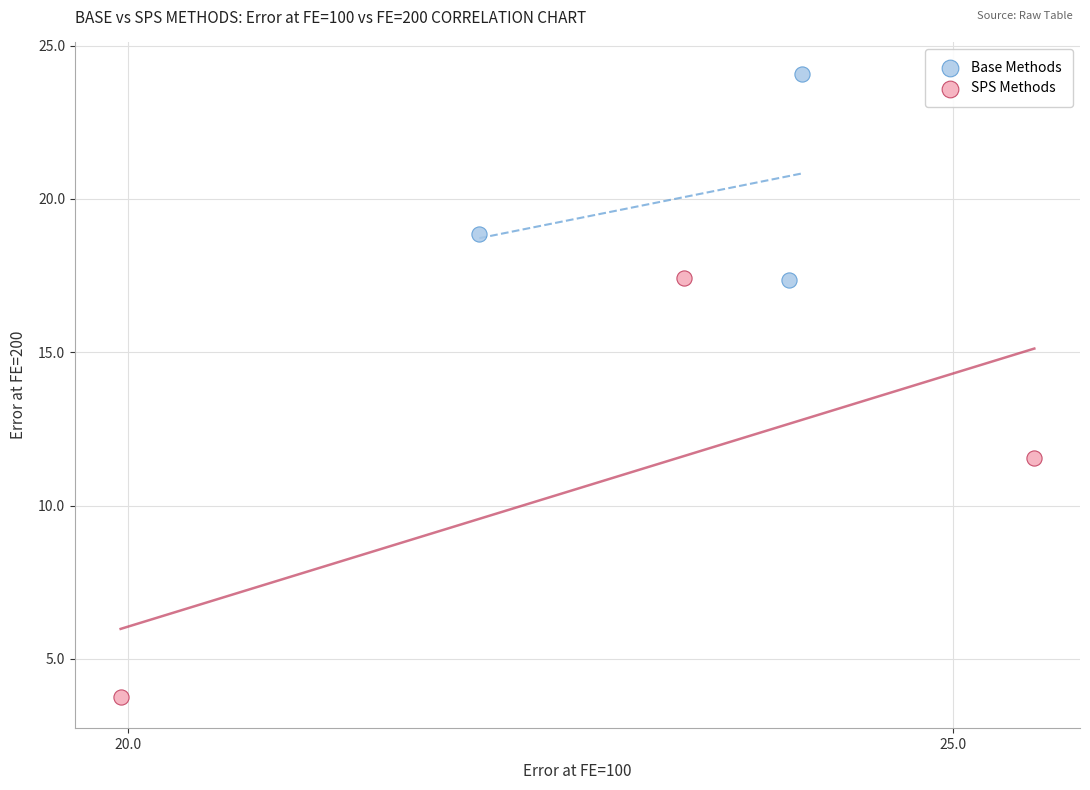

What are all the series names shown in the legend?

Base Methods, SPS Methods